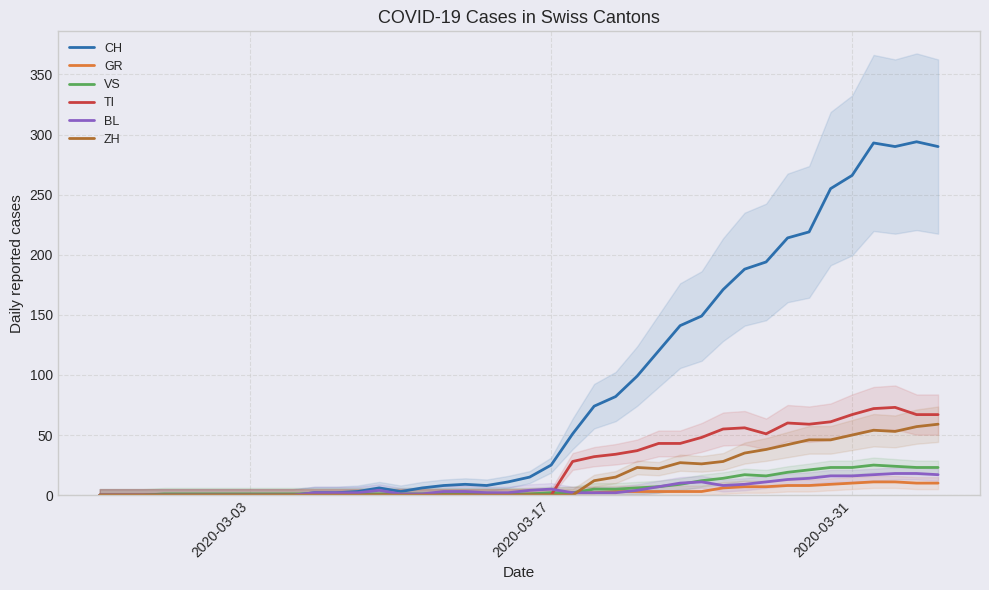

What are all the series names shown in the legend?

CH, GR, VS, TI, BL, ZH